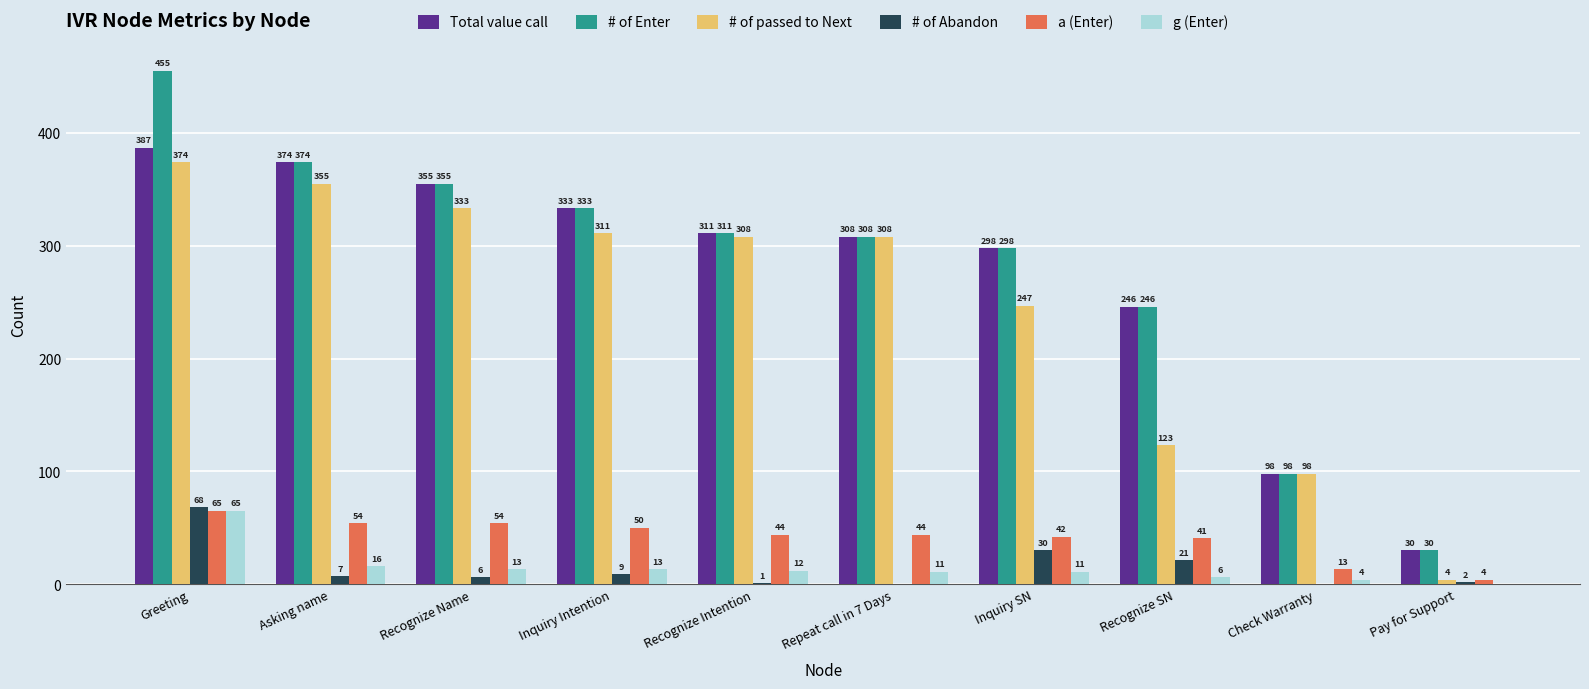

Which label corresponds to the largest value in the chart?

Greeting